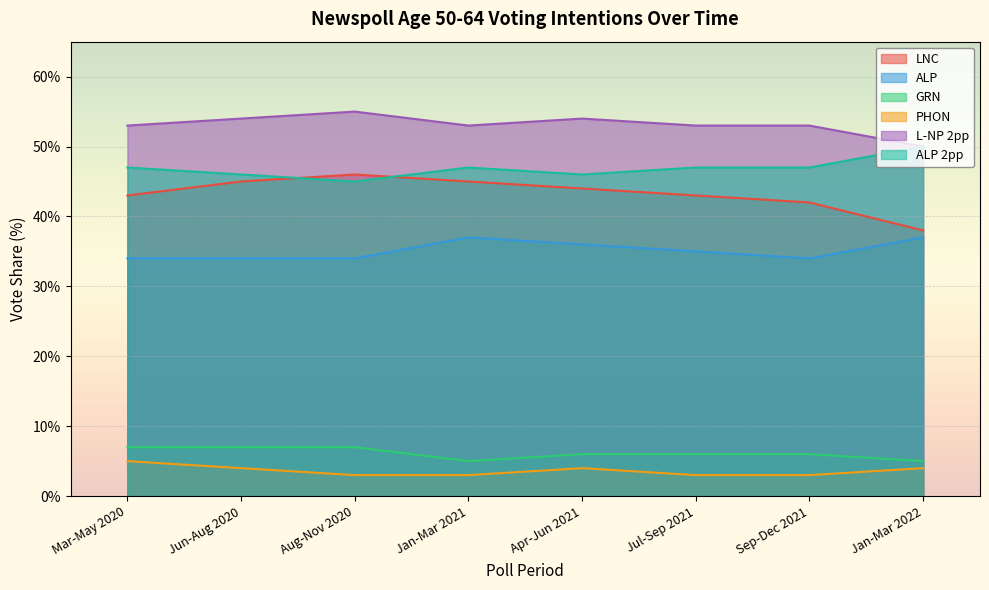

Which has a higher value, Aug-Nov 2020 or Jan-Mar 2021?

Aug-Nov 2020